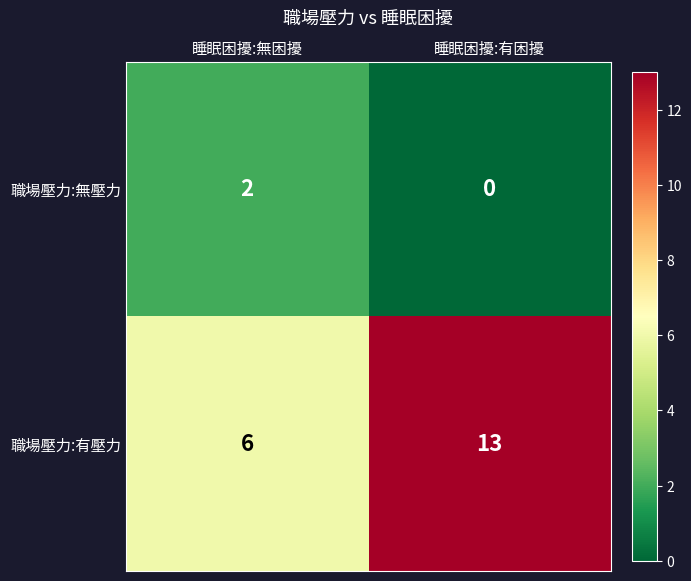

The 職場壓力:有壓力 series shows 6 at 睡眠困擾:無困擾. True or false?

True